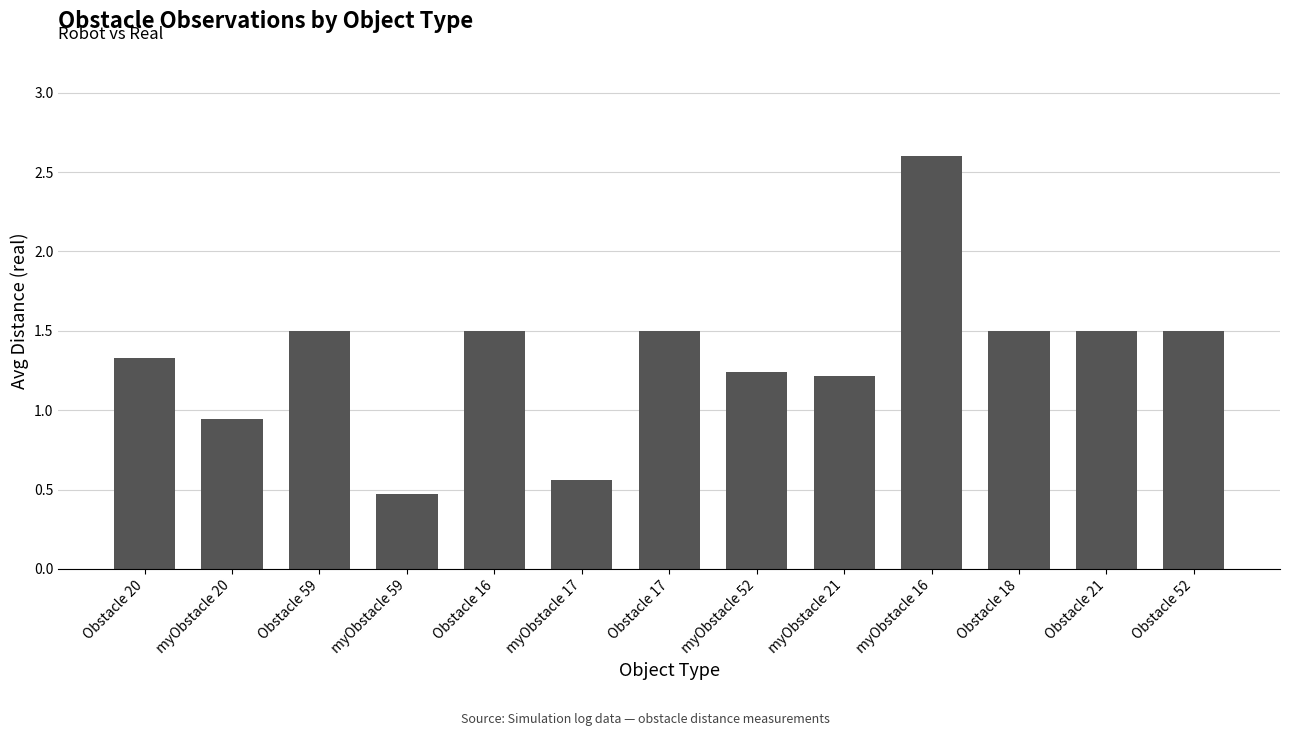

Are the bars grouped side by side (vs. stacked)?

No